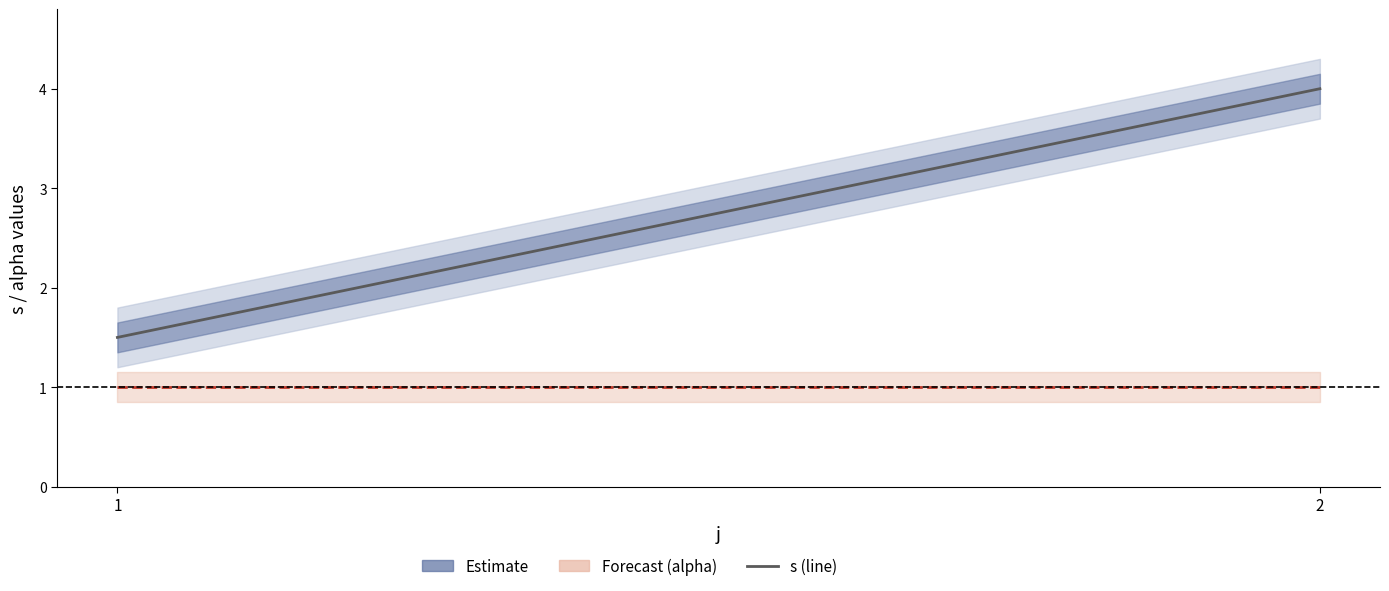

List the labels in order of s value, largest first.

2, 1